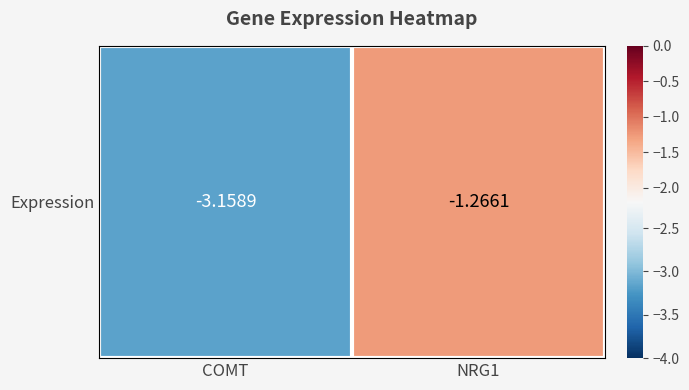

At which category does the chart reach its peak across all series?

NRG1